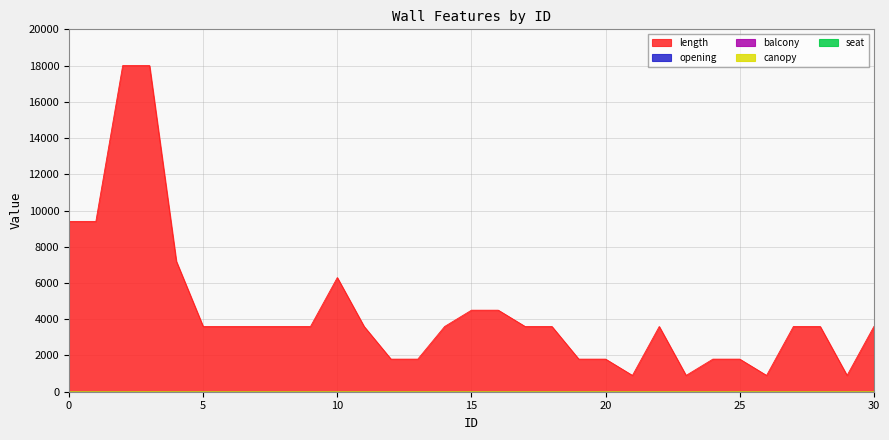

Does the chart display data point markers on the line(s)?

No